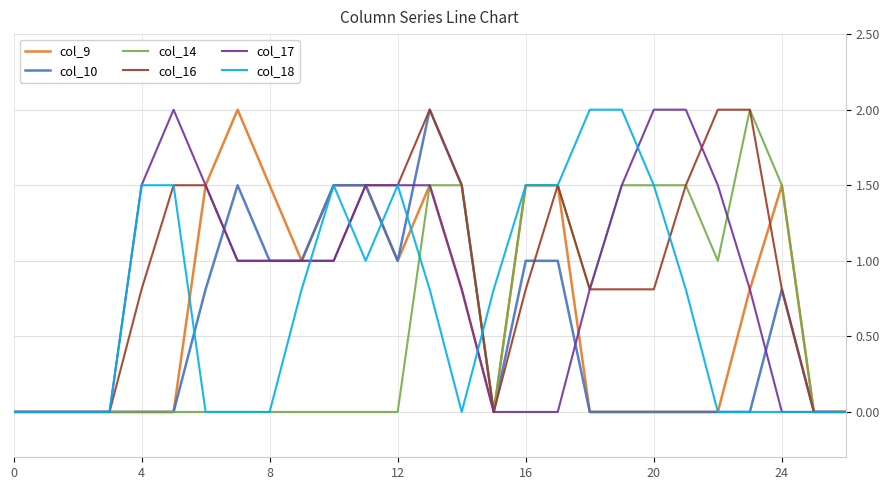

What are all the series names shown in the legend?

col_9, col_10, col_14, col_16, col_17, col_18